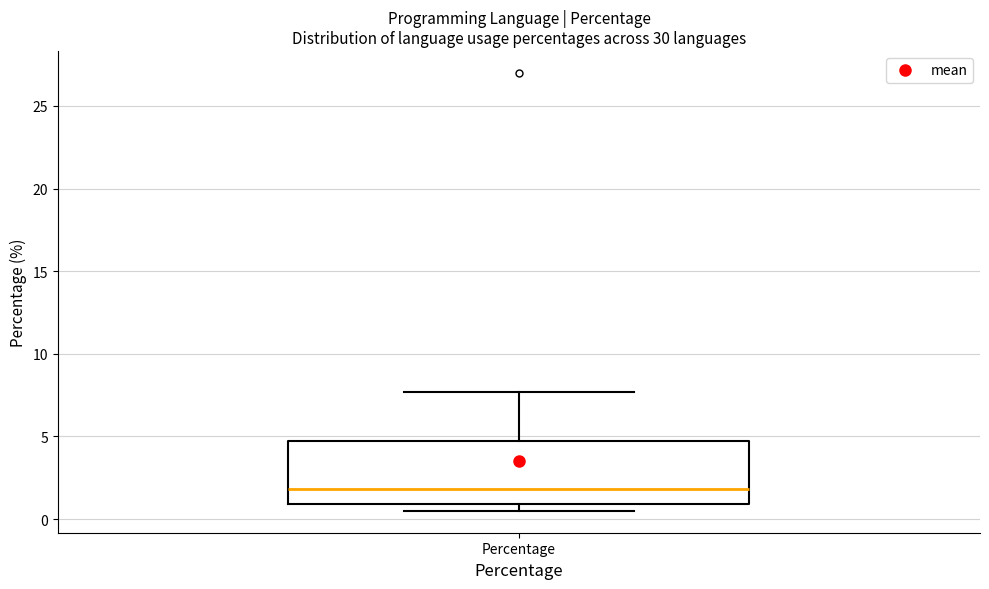

Transcribe this box plot: give where the median line is, the range the box spans, and where the two whiskers end, as read against the y-axis. The values are not printed on the chart, so give them approximately, as read against the axis.

median 2.0, box 1.0 to 4.5, whiskers 0.5 to 7.5